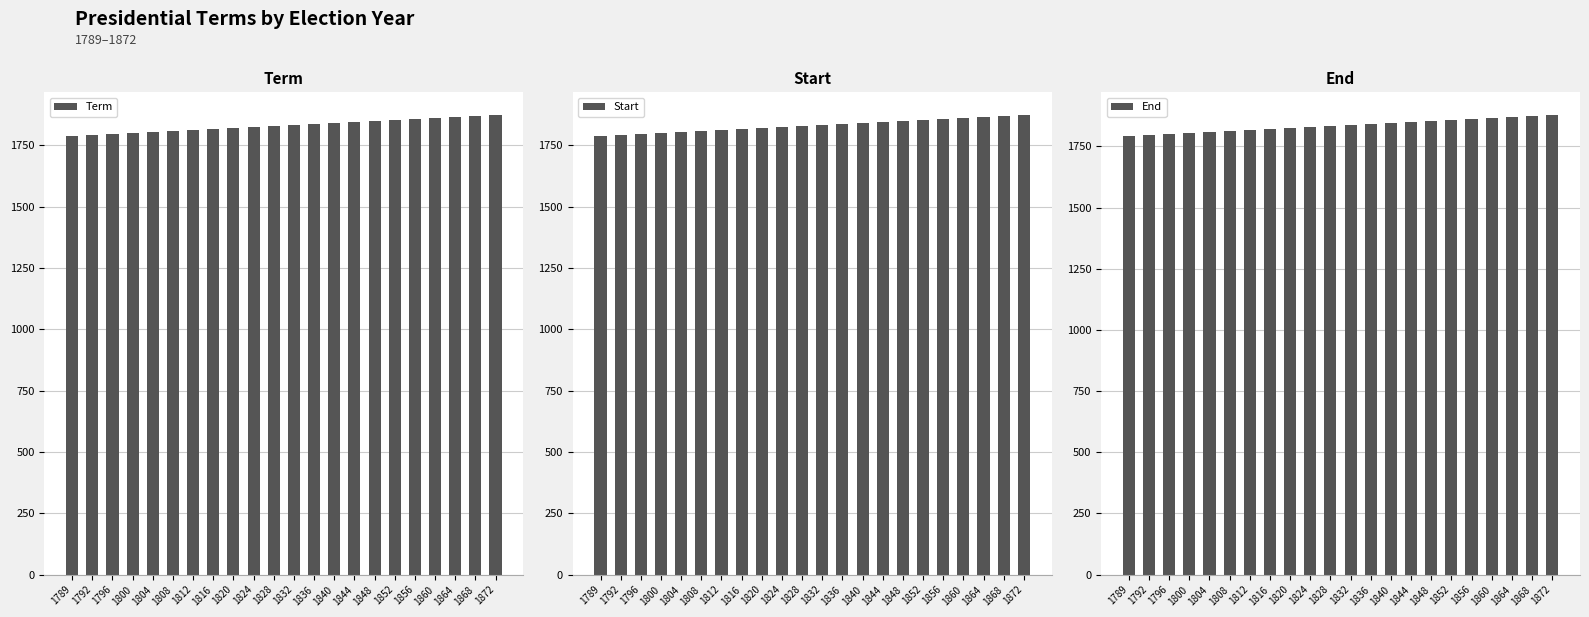

Which series has the widest spread of values?

Term